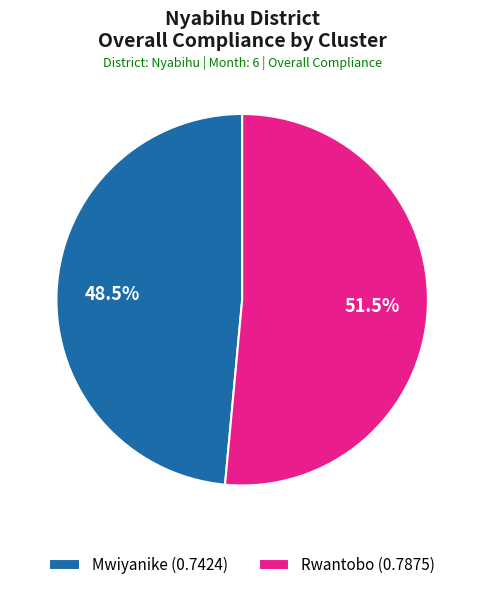

Between Mwiyanike and Rwantobo, which is larger?

Rwantobo